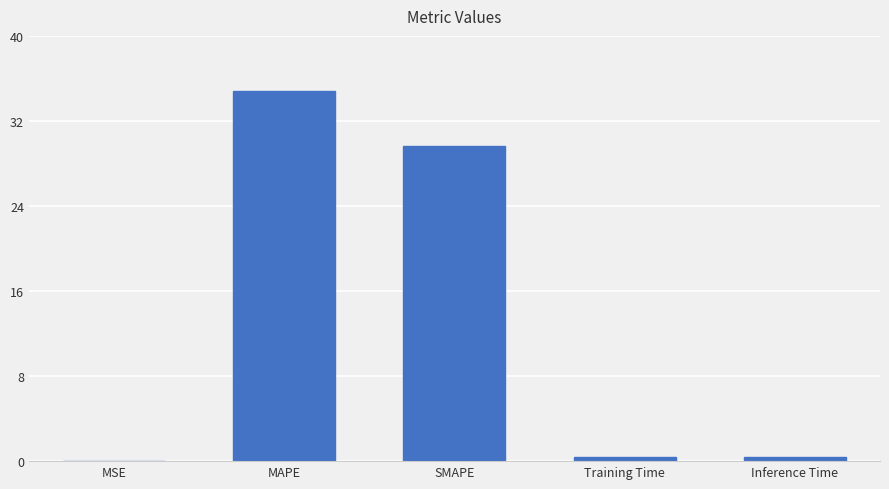

Where is the data nearest to the value 17?

SMAPE